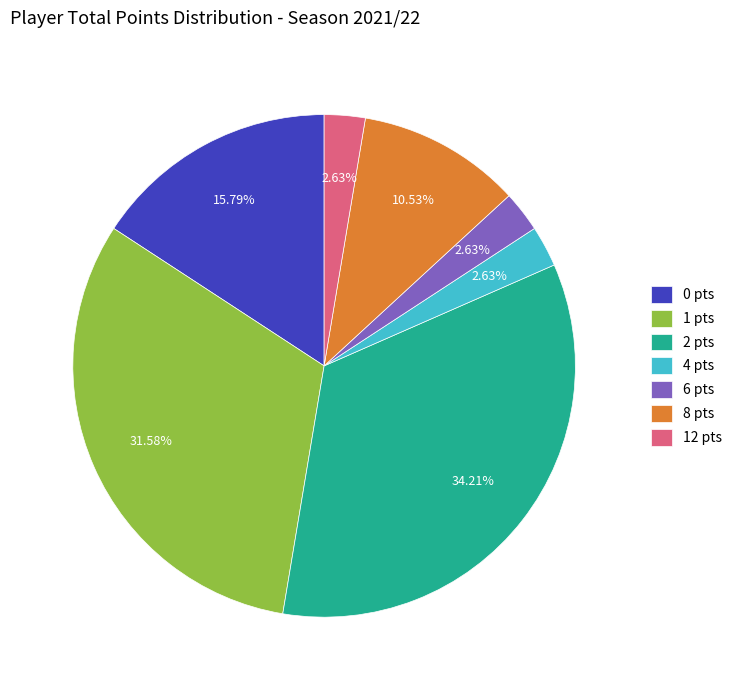

Is there a majority slice in this chart?

No